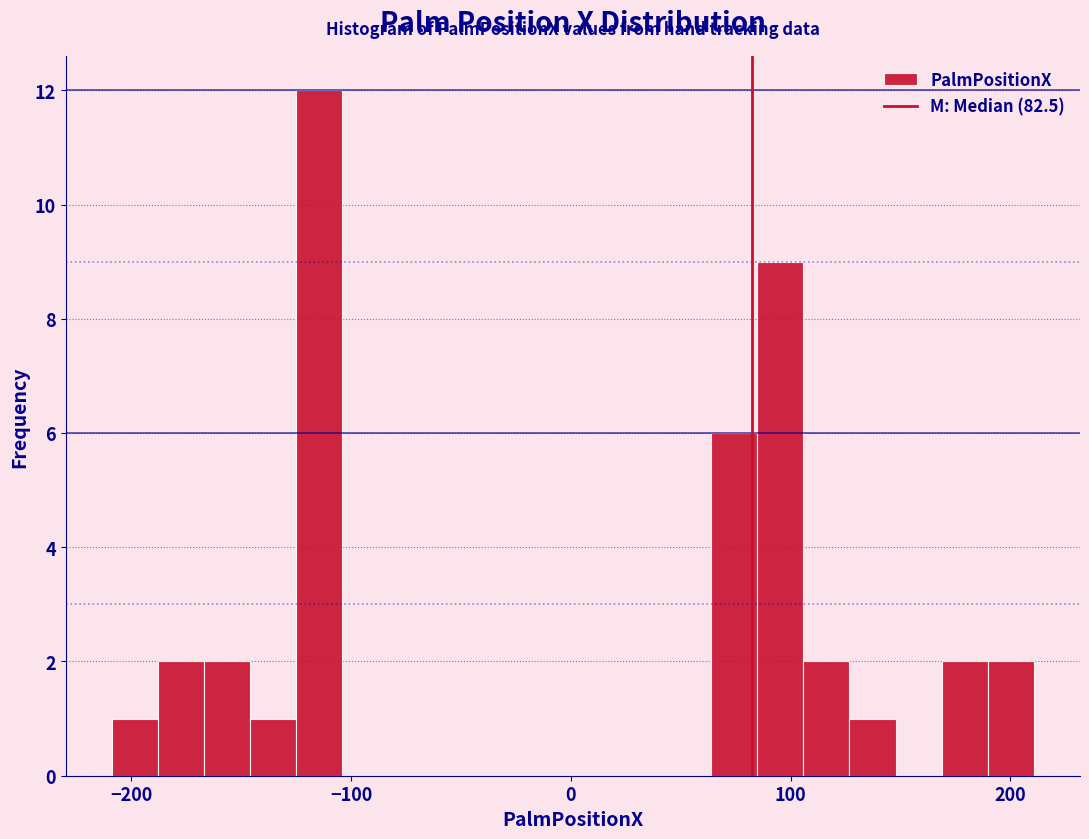

Around what value on the x-axis is the tallest bar? Give the approximate position of its centre, as read against the axis.

-110